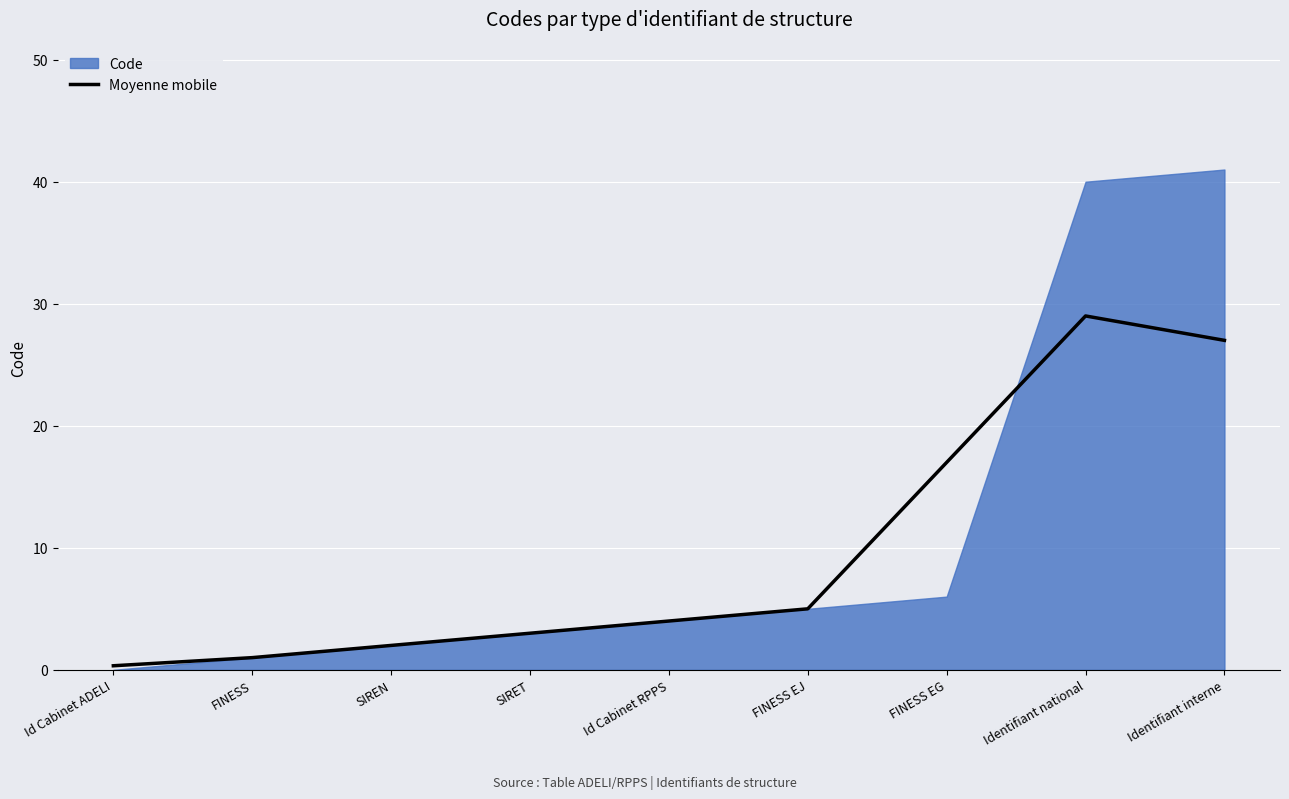

At which label is the value closest to 14?

FINESS EG